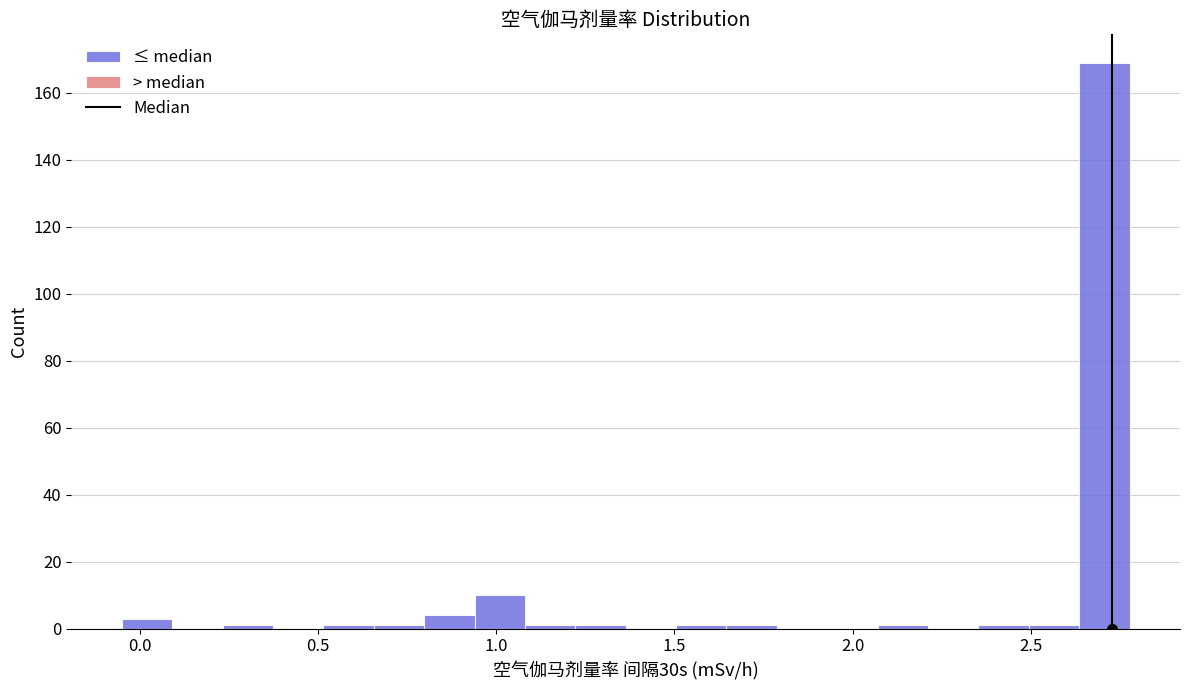

Around what value on the x-axis is the tallest bar? Give the approximate position of its centre, as read against the axis.

2.70